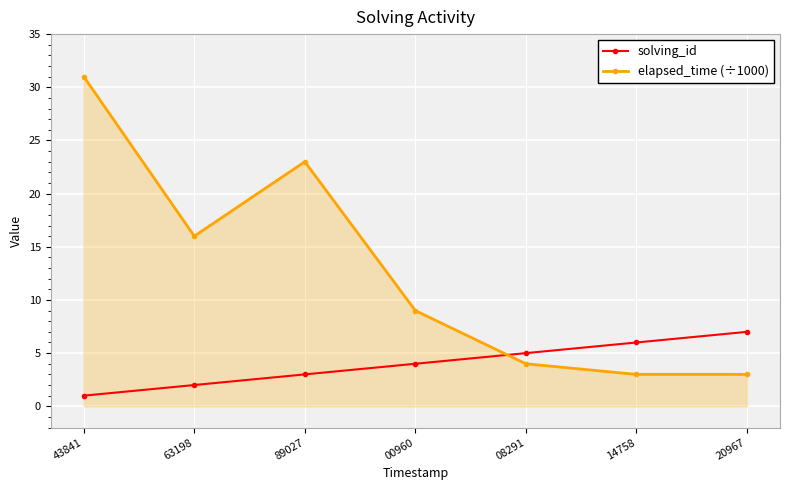

What is the value of the elapsed_time (÷1000) point at the 5th from the left?

4